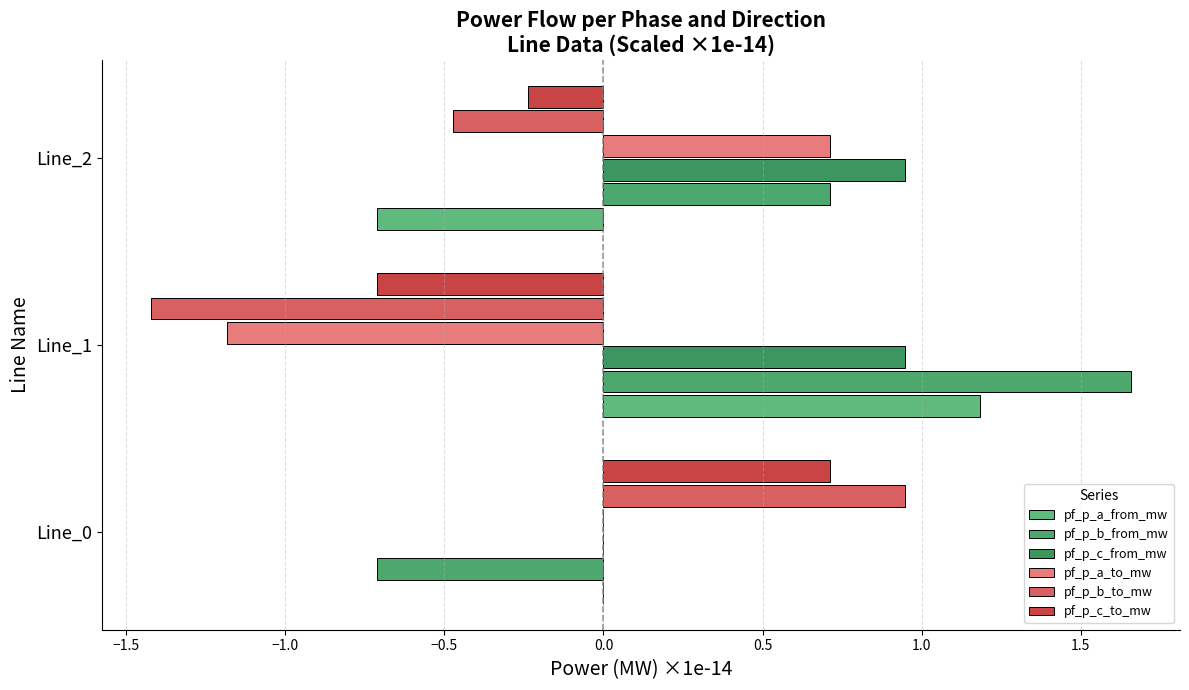

How many data points does each series have?

3